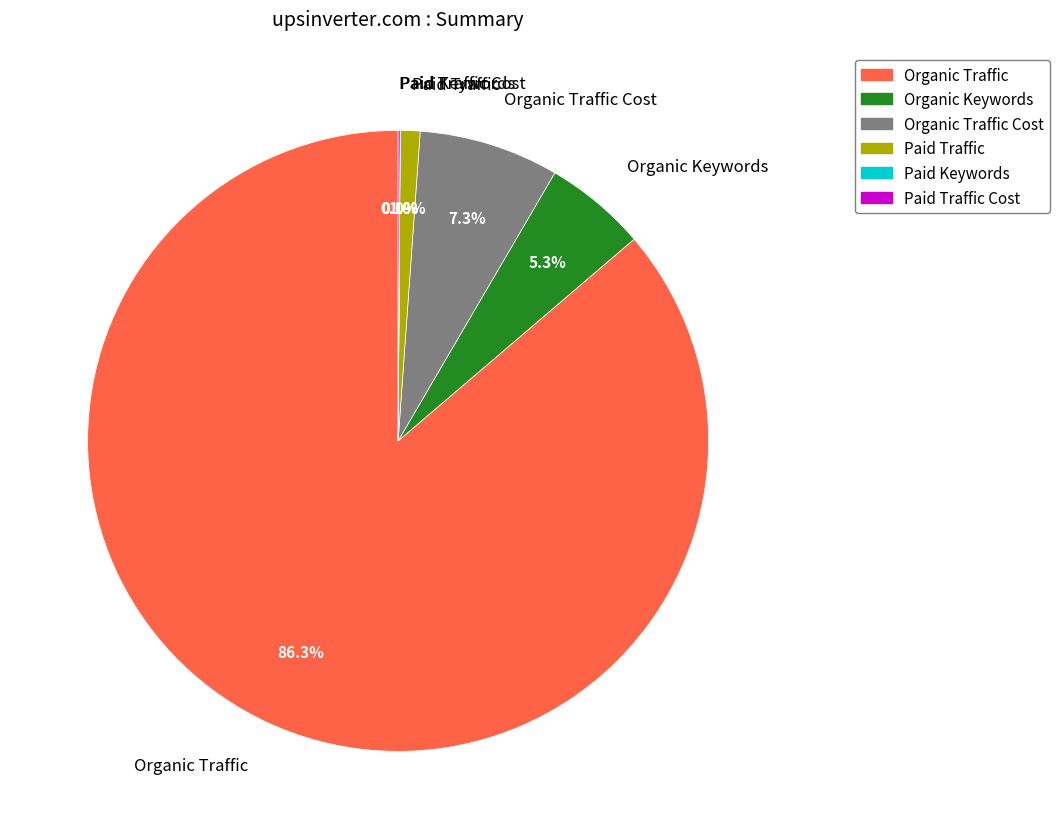

Is the sum of Organic Traffic Cost and Organic Keywords greater than half?

No